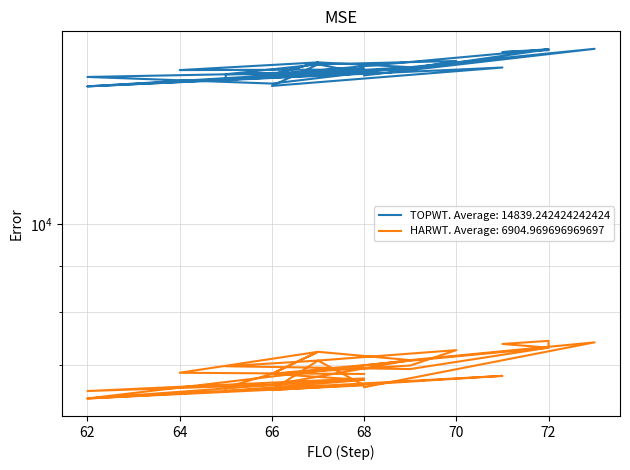

How many interior local peaks does the HARWT series have?

9